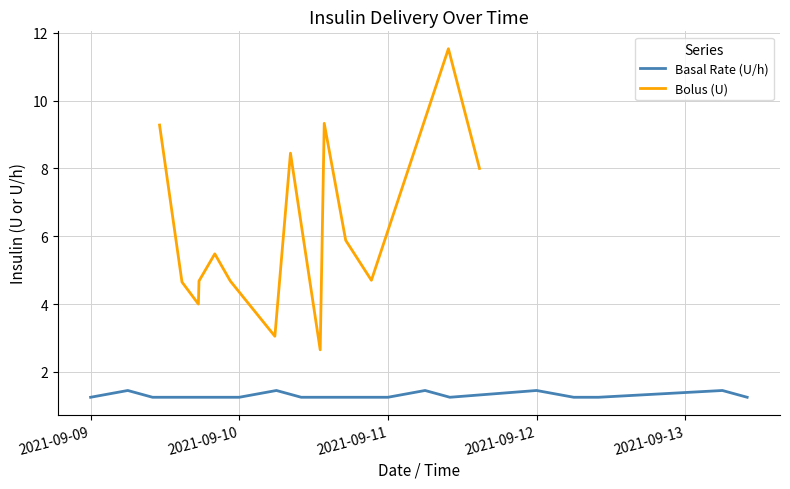

True or false: Basal Rate (U/h) has a value of 0.3 at 2021-09-12.

False